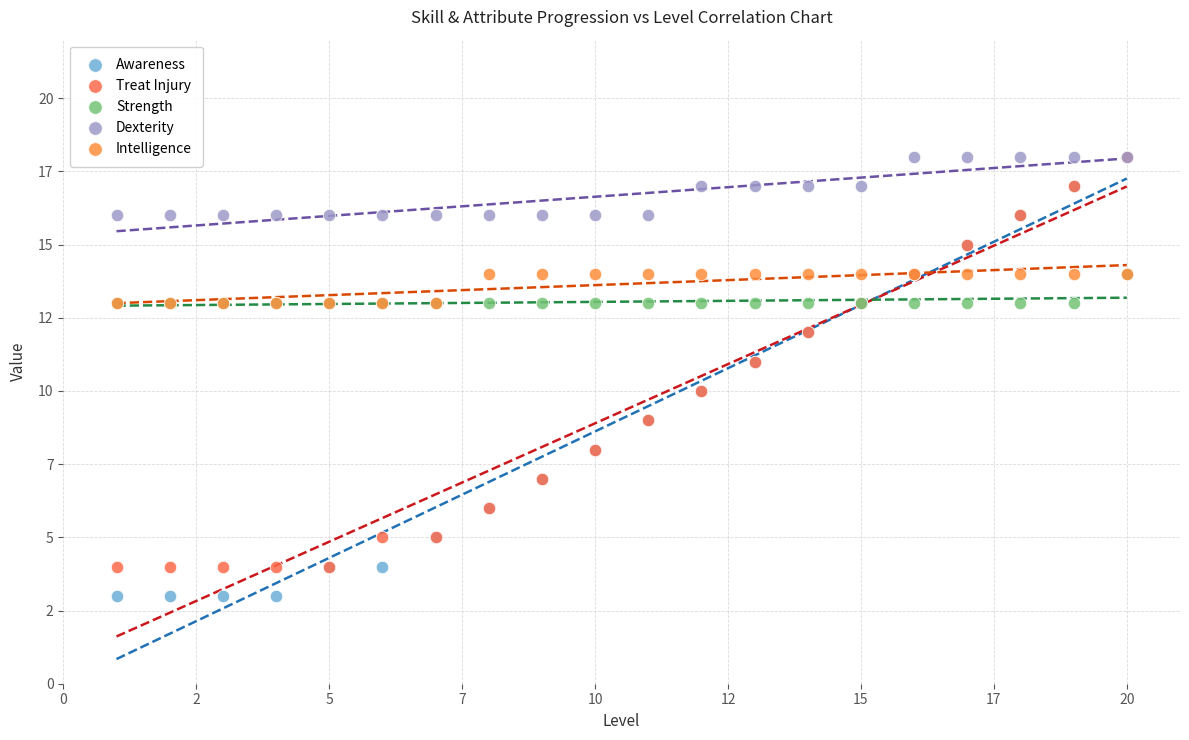

What are all the series names shown in the legend?

Awareness, Treat Injury, Strength, Dexterity, Intelligence